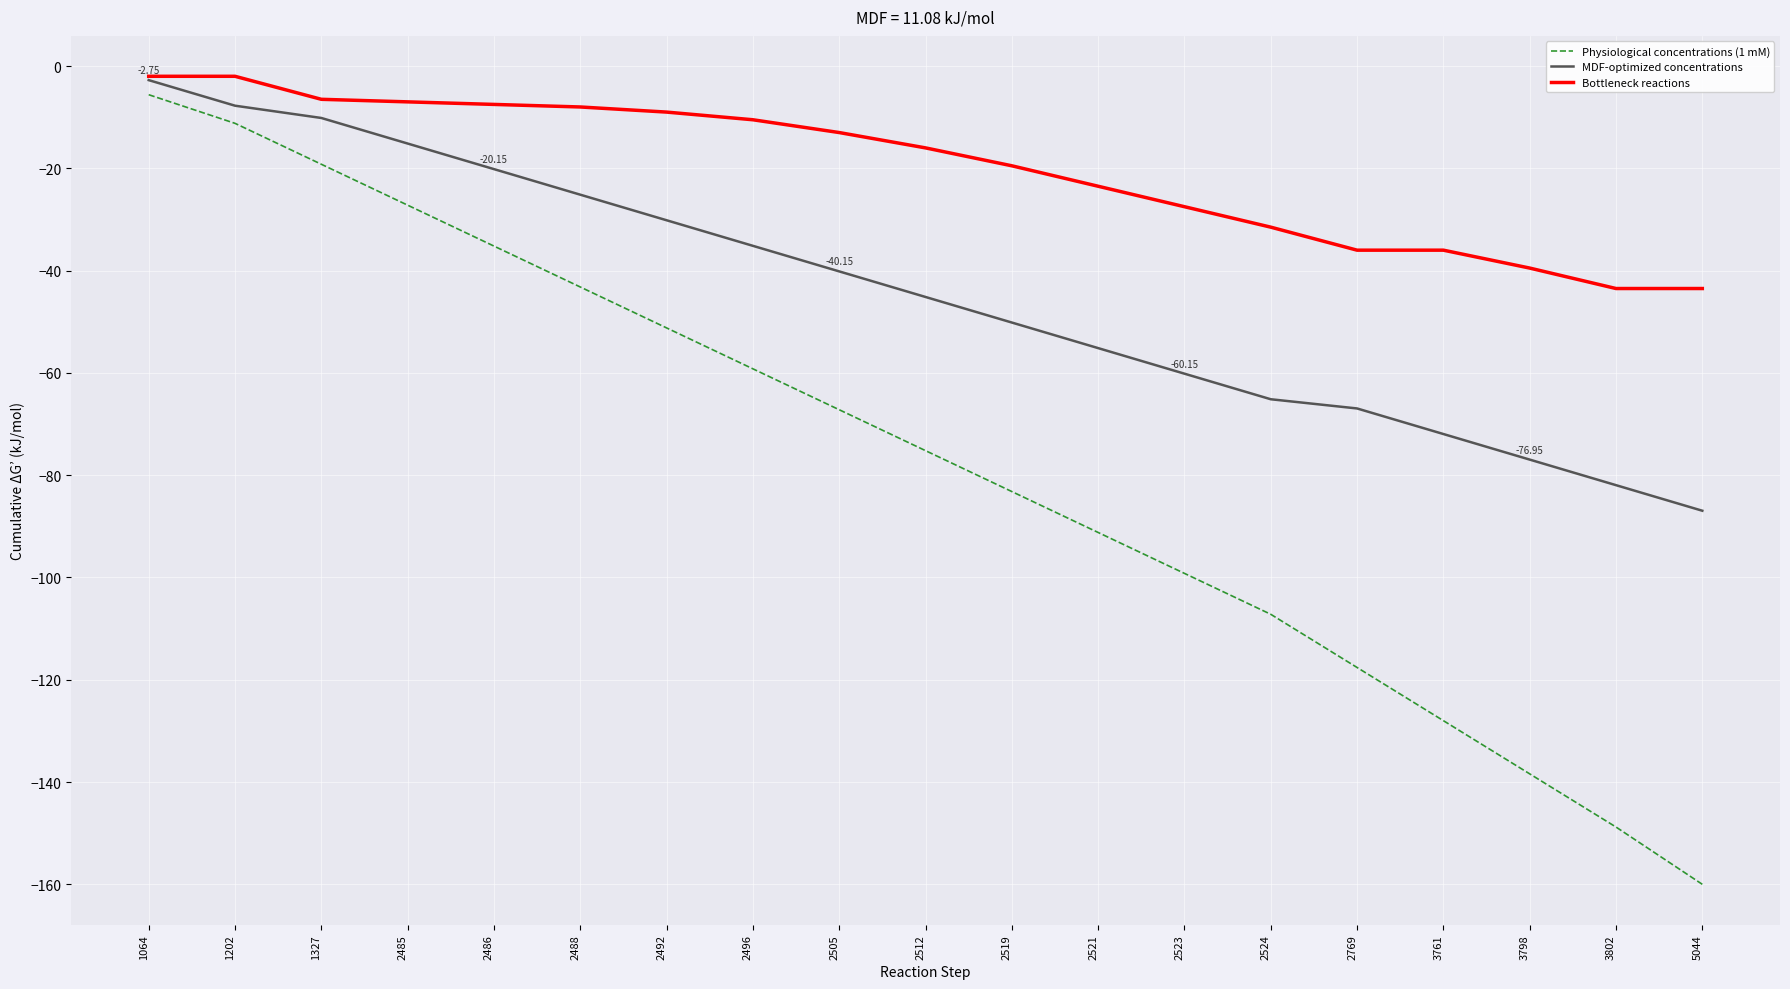

How many lines are shown in the chart?

3